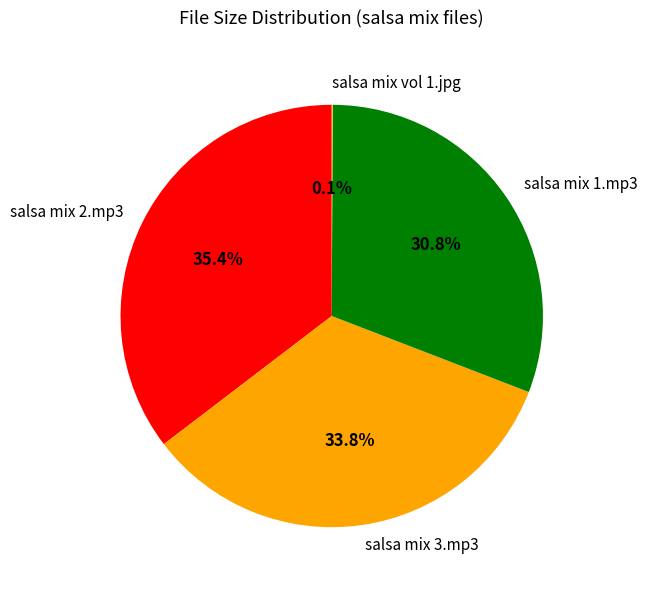

What is the largest slice in the pie chart?

salsa mix 2.mp3